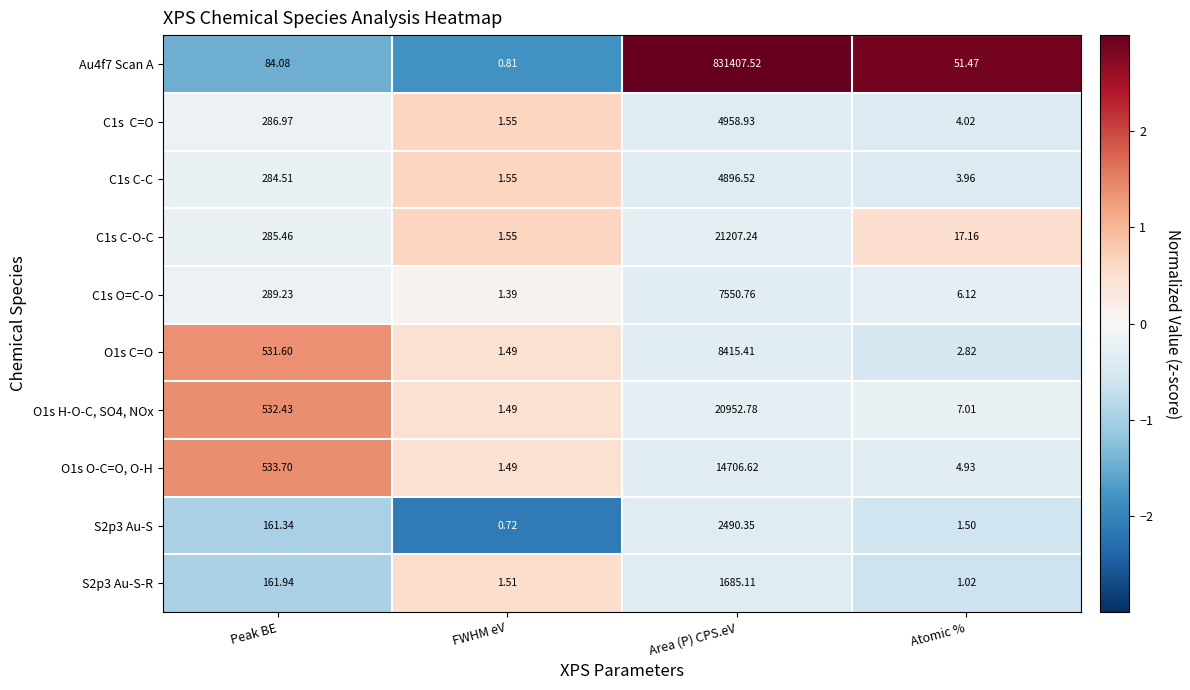

At how many categories does at least one series exceed 2?

3